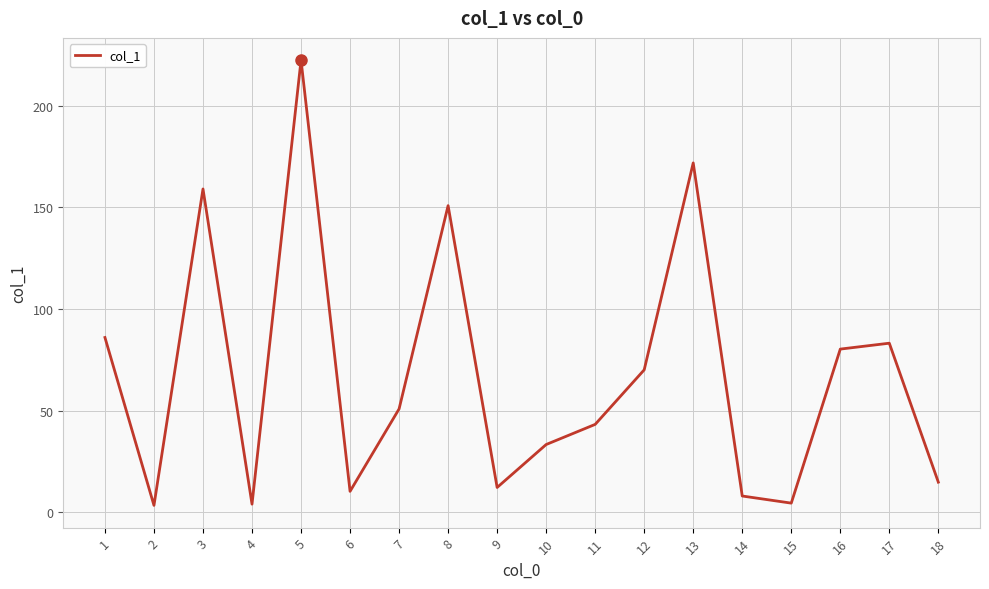

What is the change in value from 12 to 15?

-65.5